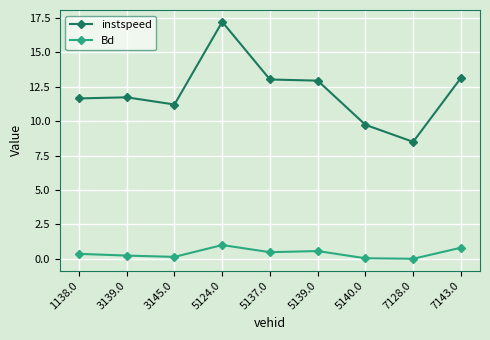

What is the label of the 1st point from the right?

7143.0